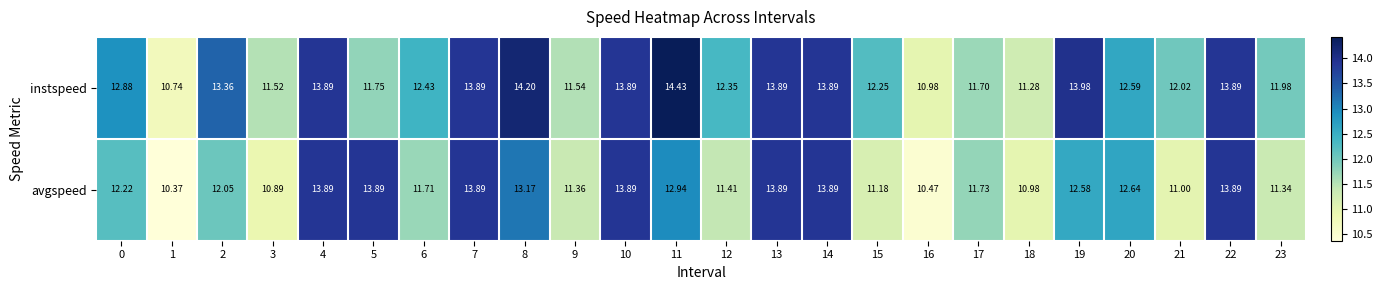

What is the difference between the highest and lowest values at 3?

0.6